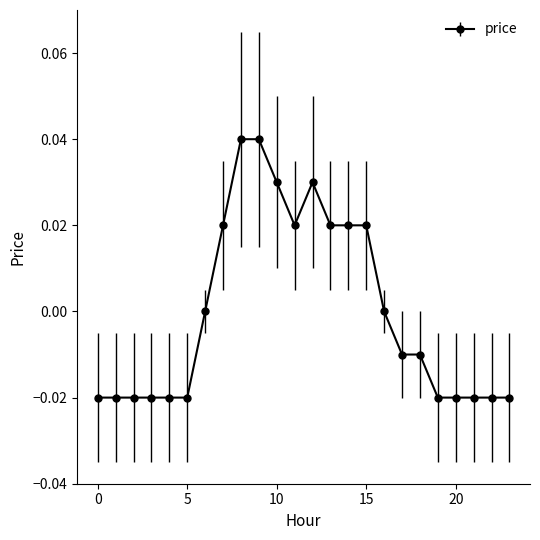

Count the values in the range 0 to 1.

11